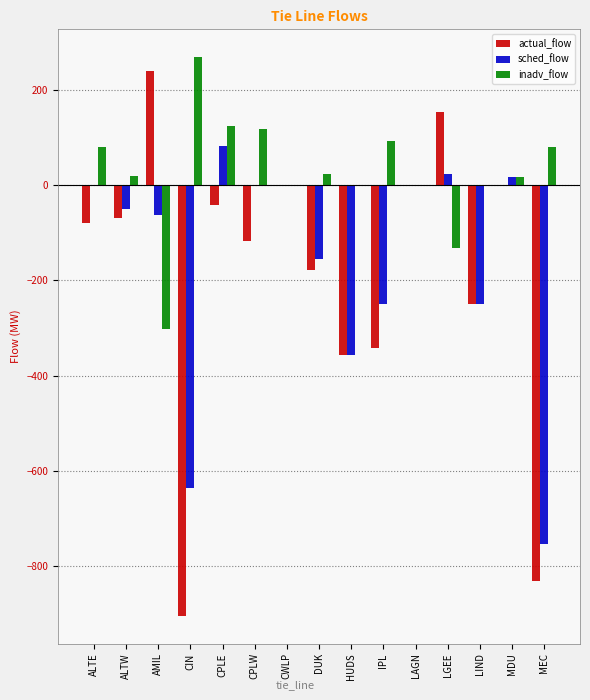

Are the bars horizontal?

No